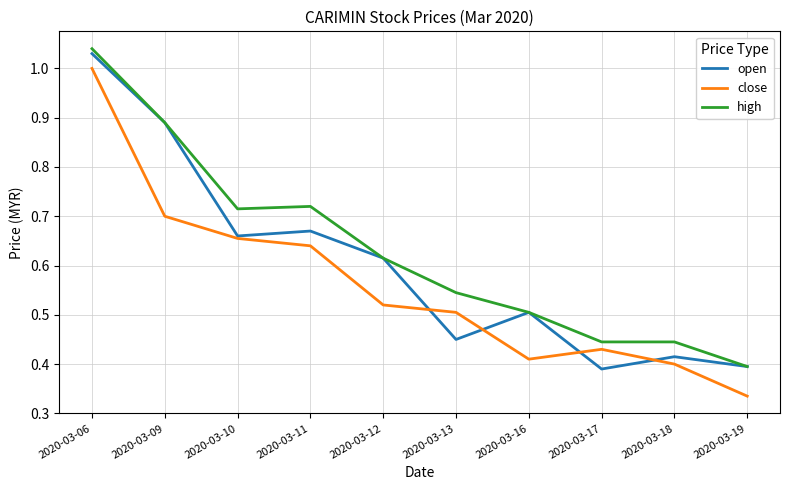

Which series changed the most between 2020-03-06 and 2020-03-13?

open